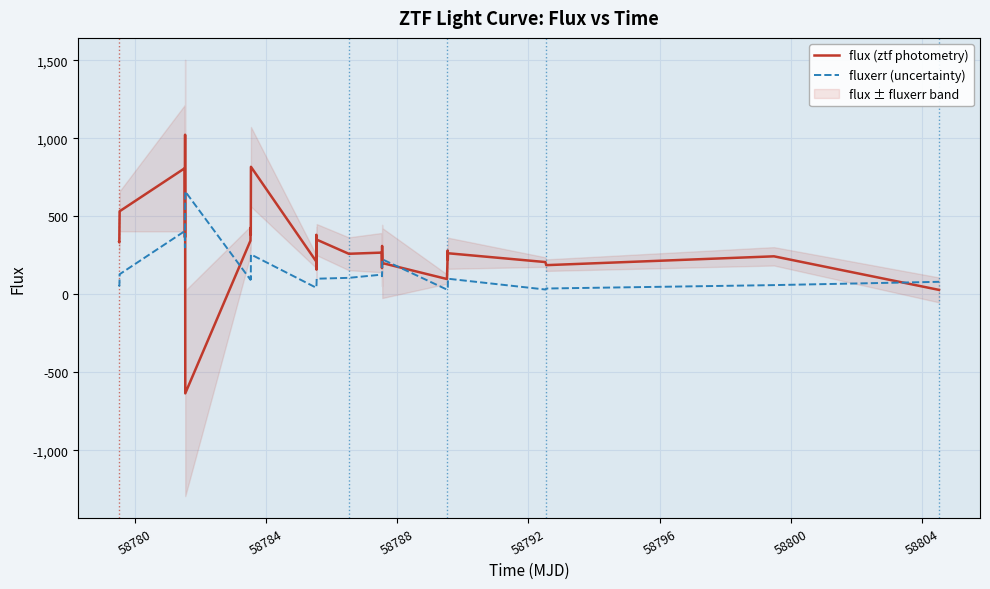

What is the value of the fluxerr (uncertainty) point at the 22nd from the left?

30.1